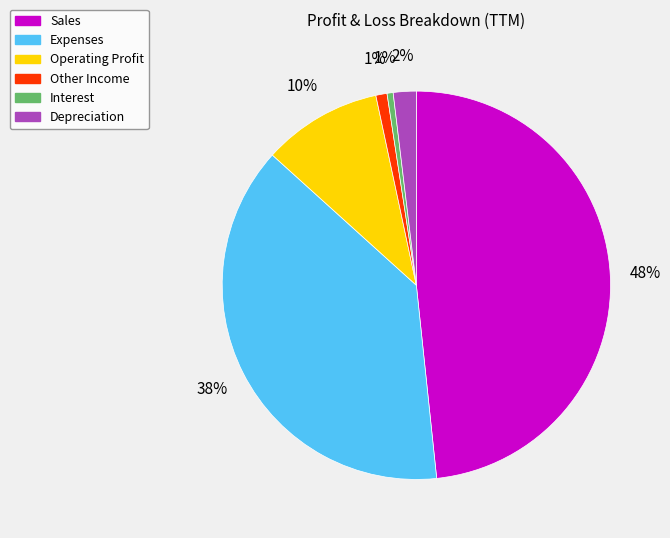

Is it true that Expenses is 38% of the pie?

True